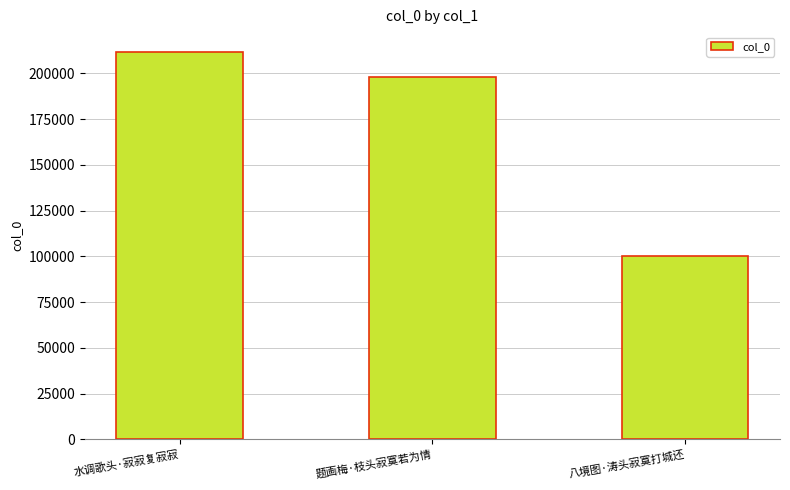

What is the label of the 3rd bar from the left?

八境图·涛头寂寞打城还